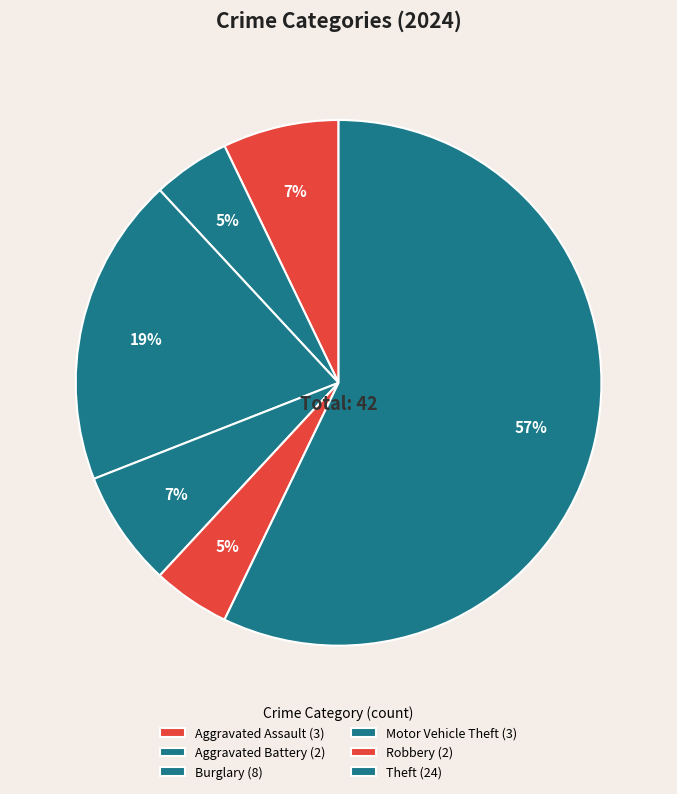

To the nearest percent, what is the difference between the largest and smallest slice percentages?

52%